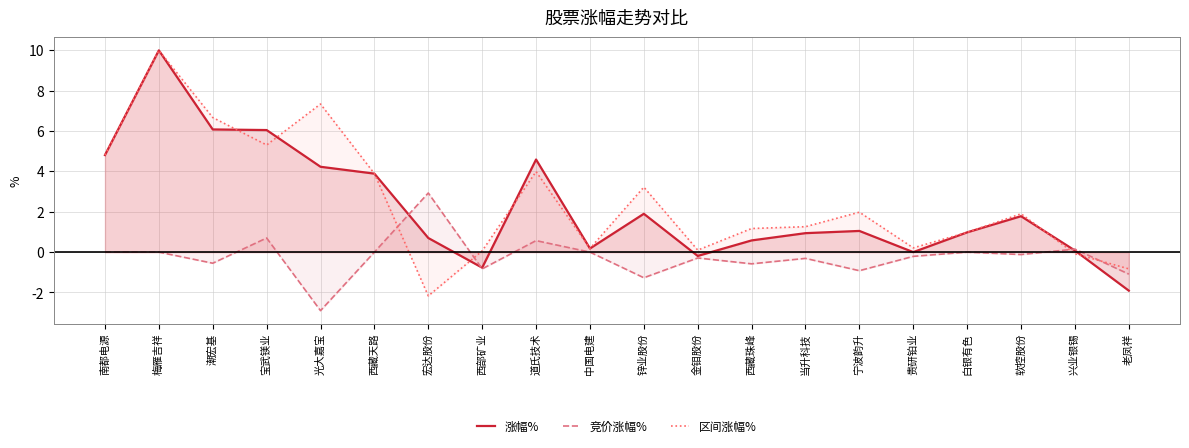

True or false: 区间涨幅% and 涨幅% cross at least once.

True